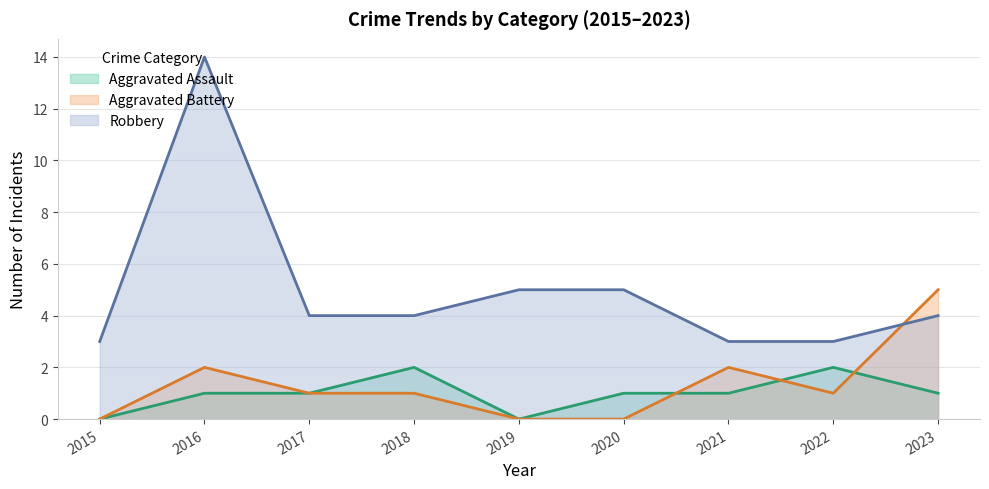

List the series in order of their peak value, lowest first.

Aggravated Assault, Aggravated Battery, Robbery